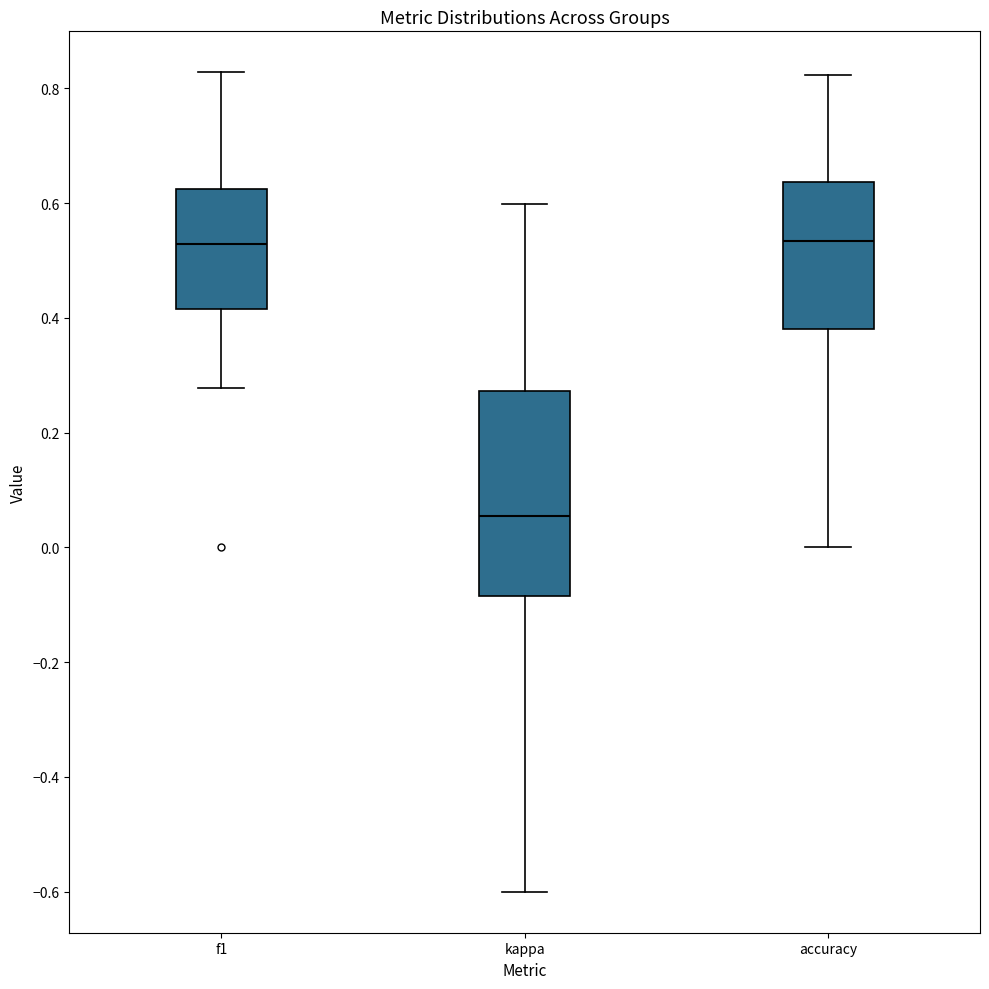

Reading left to right, read every box against the y-axis: the position of its median line, the range the box covers, and the ends of its whiskers. The values are not printed on the chart, so give them approximately, as read against the axis.

f1: median 0.52, box 0.42 to 0.62, whiskers 0.28 to 0.82
kappa: median 0.06, box -0.08 to 0.28, whiskers -0.60 to 0.60
accuracy: median 0.54, box 0.38 to 0.64, whiskers 0.00 to 0.82